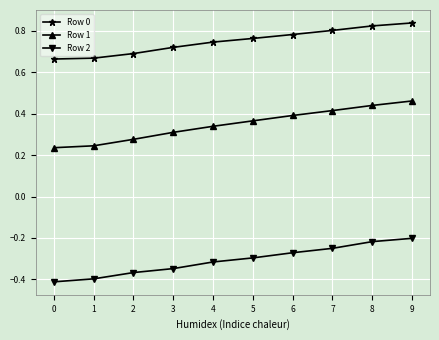

What are all the series names shown in the legend?

Row 0, Row 1, Row 2